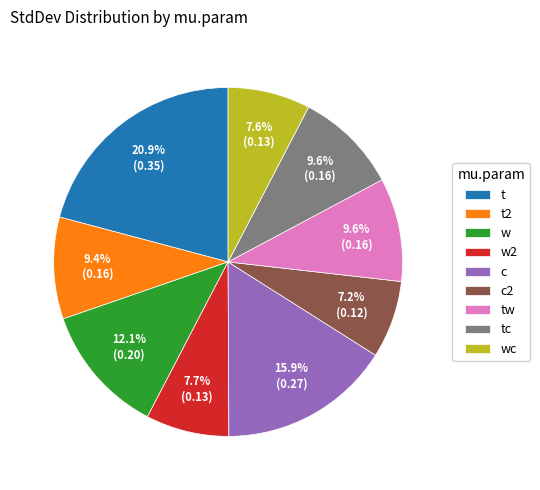

Count the number of slices in the pie.

9